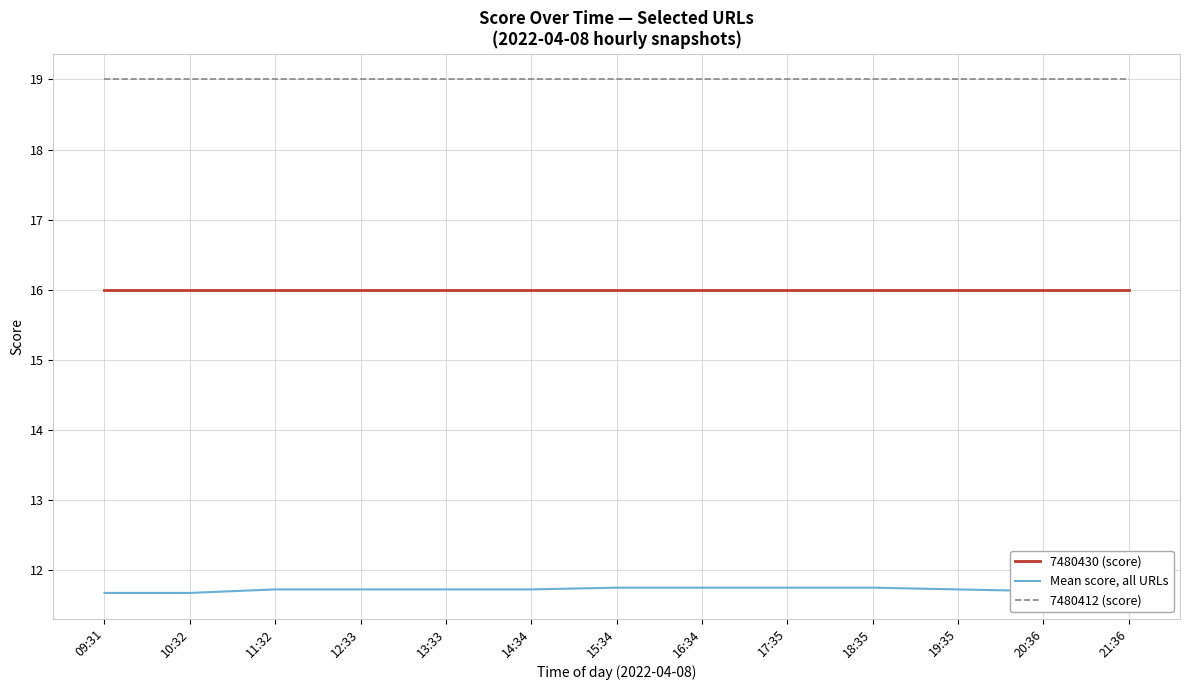

At how many categories does at least one series exceed 15?

13